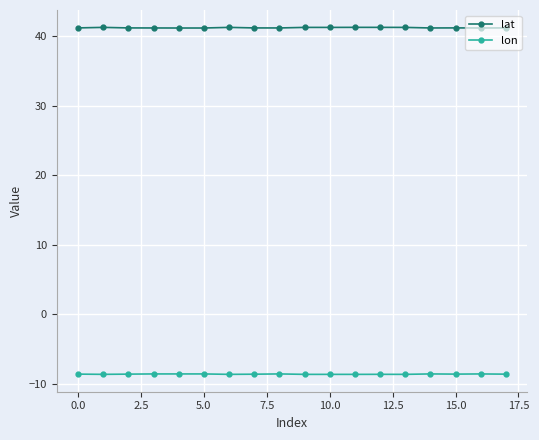

What is the difference between the maximum and second lowest values in the lat series?

0.1